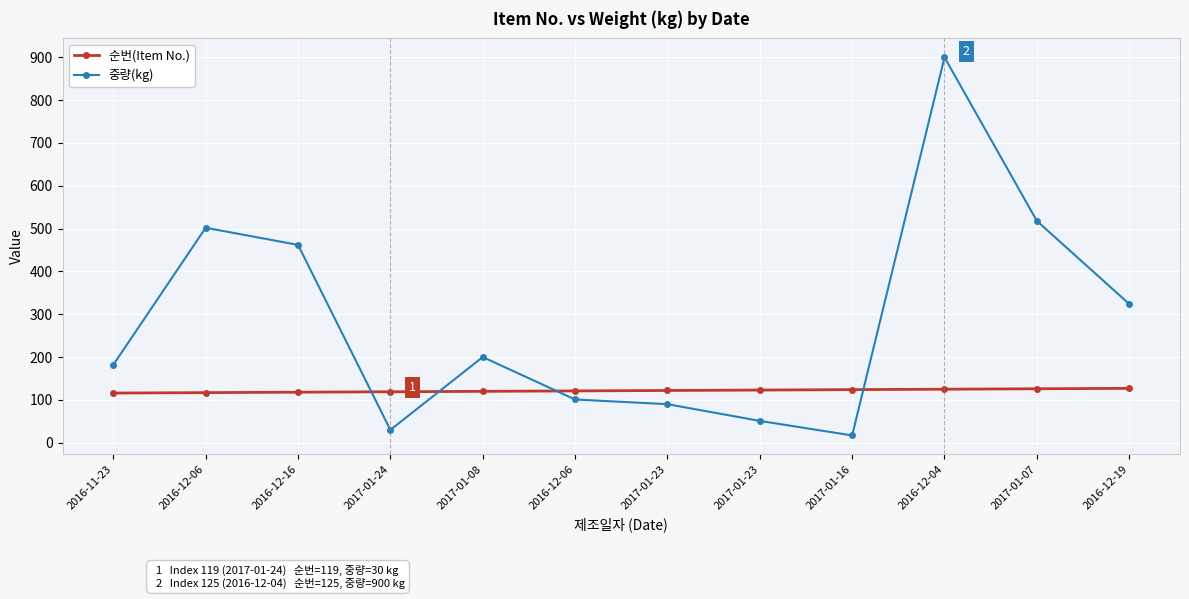

Between which two adjacent categories do 순번(Item No.) and 중량(kg) first intersect?

2016-12-16 and 2017-01-24